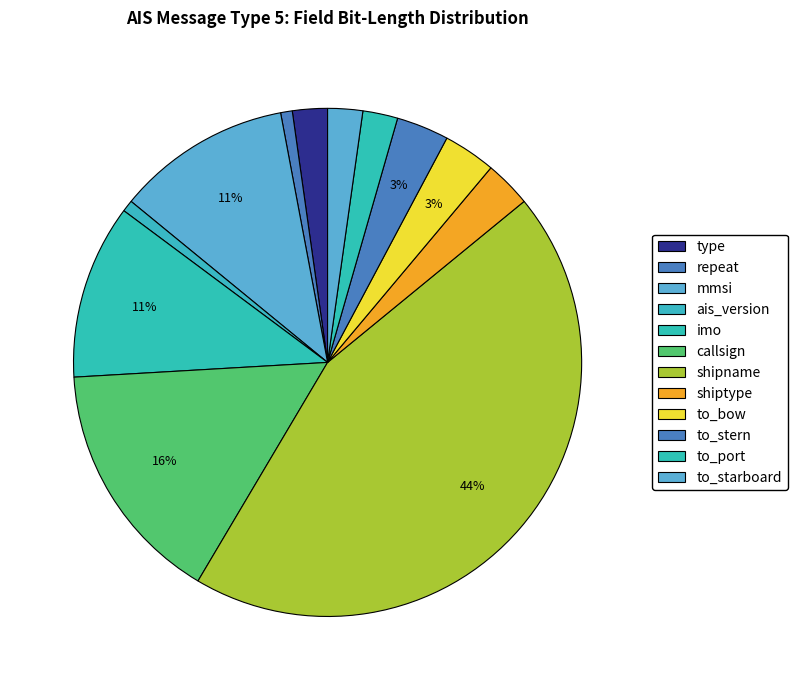

Which slice is the largest?

shipname